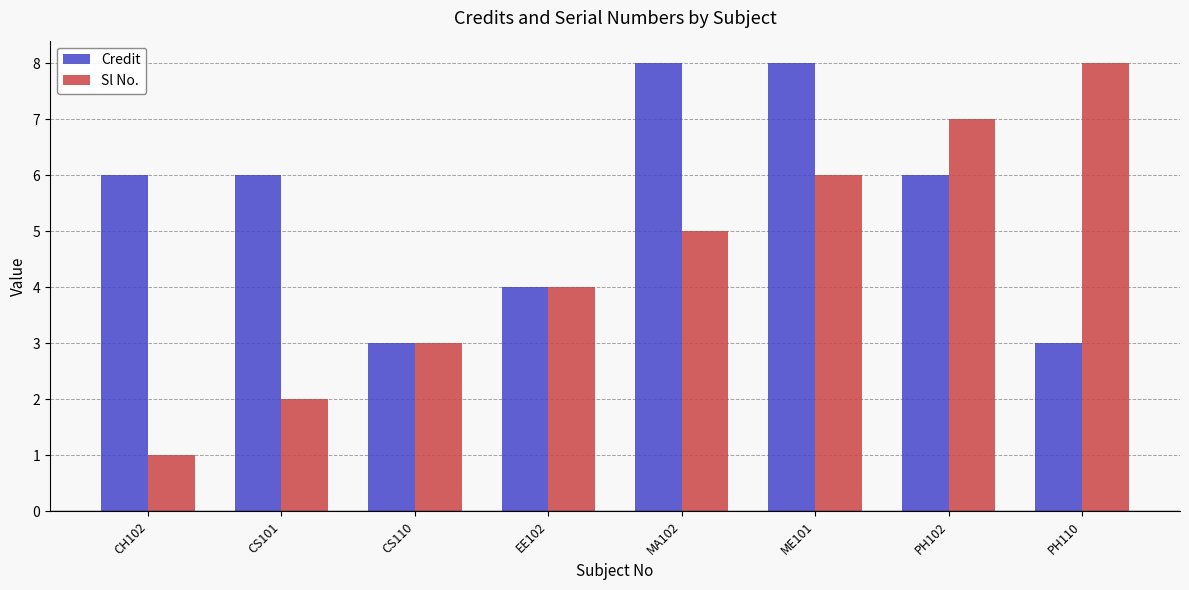

What is the smallest value displayed?

1